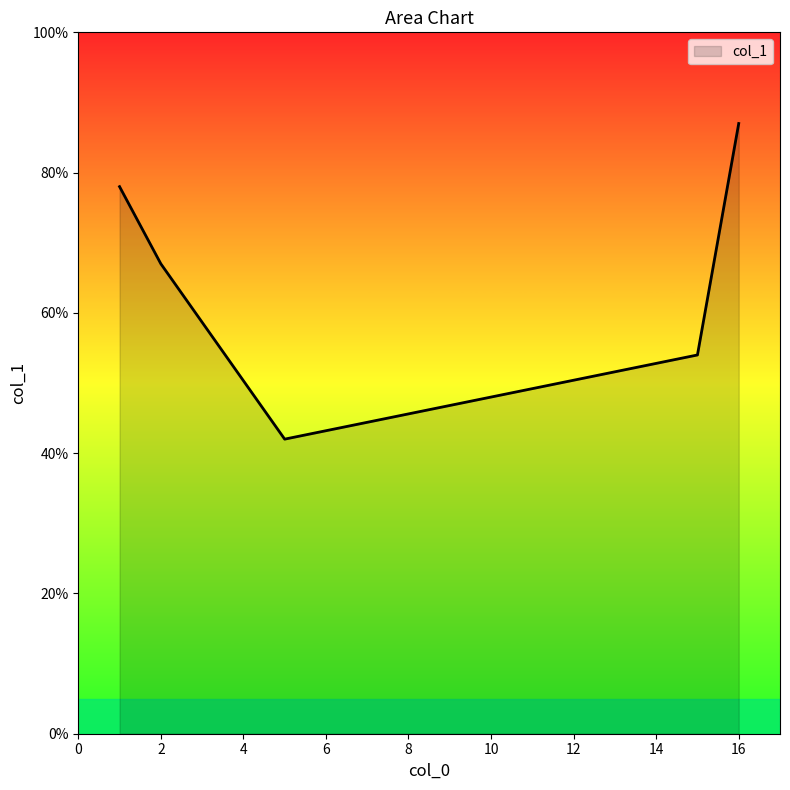

What is the sum of all values?

328